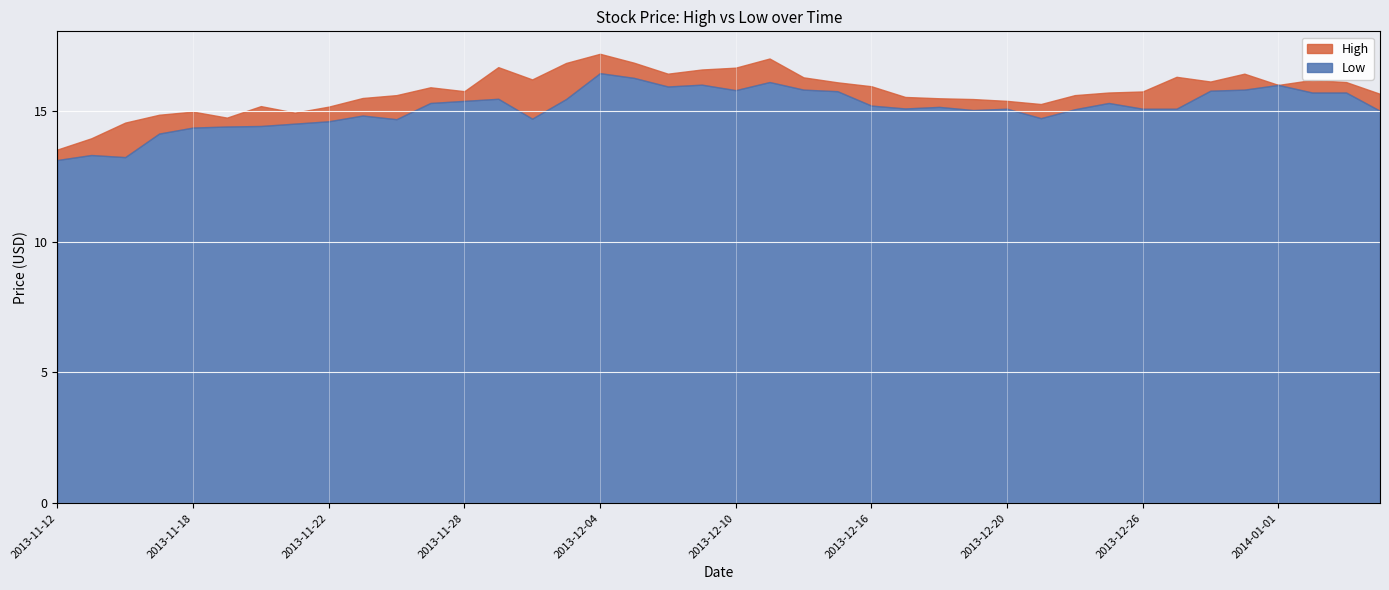

What is the average value of the Low series?

15.1